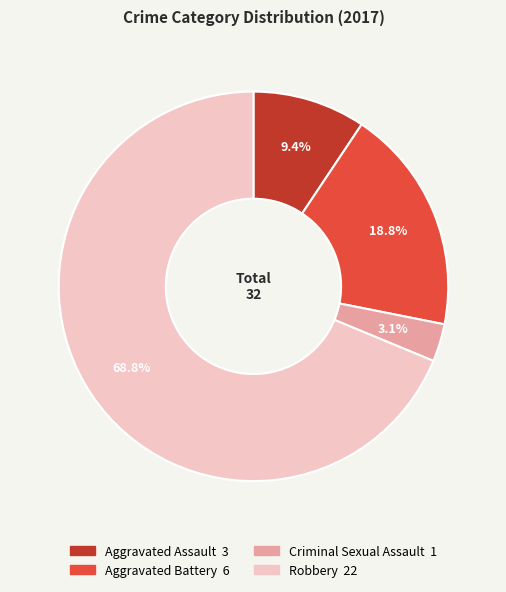

What percentage do Aggravated Assault and Robbery together represent?

78.1%